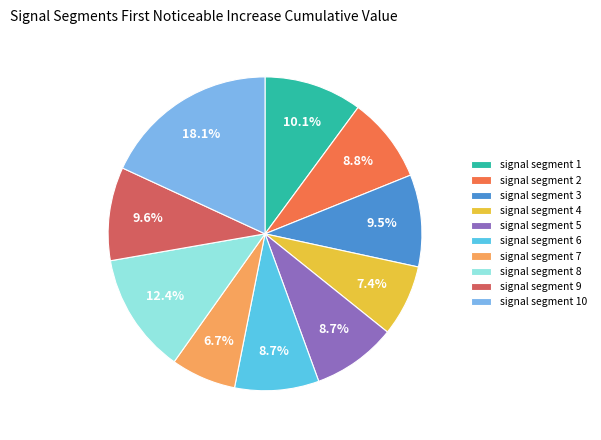

Combined, do signal segment 6 and signal segment 5 account for over 50%?

No